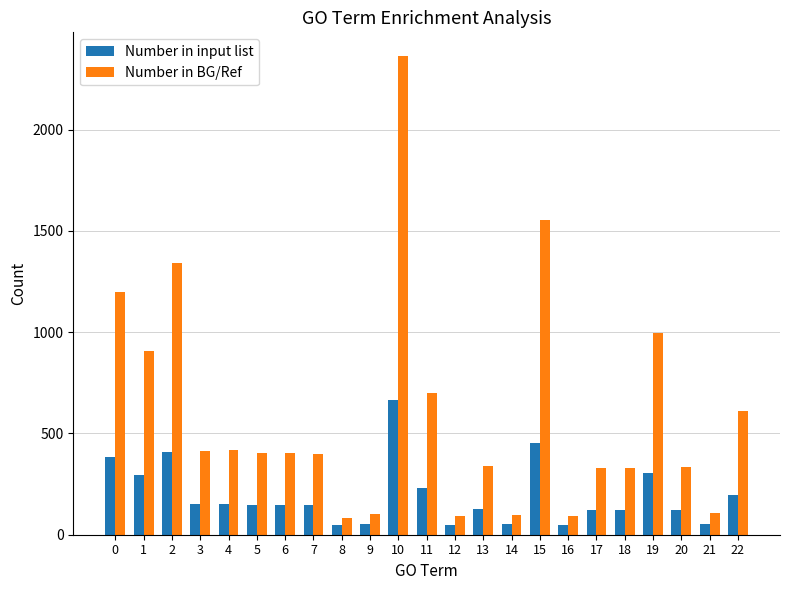

What is the minimum value shown in the chart?

47